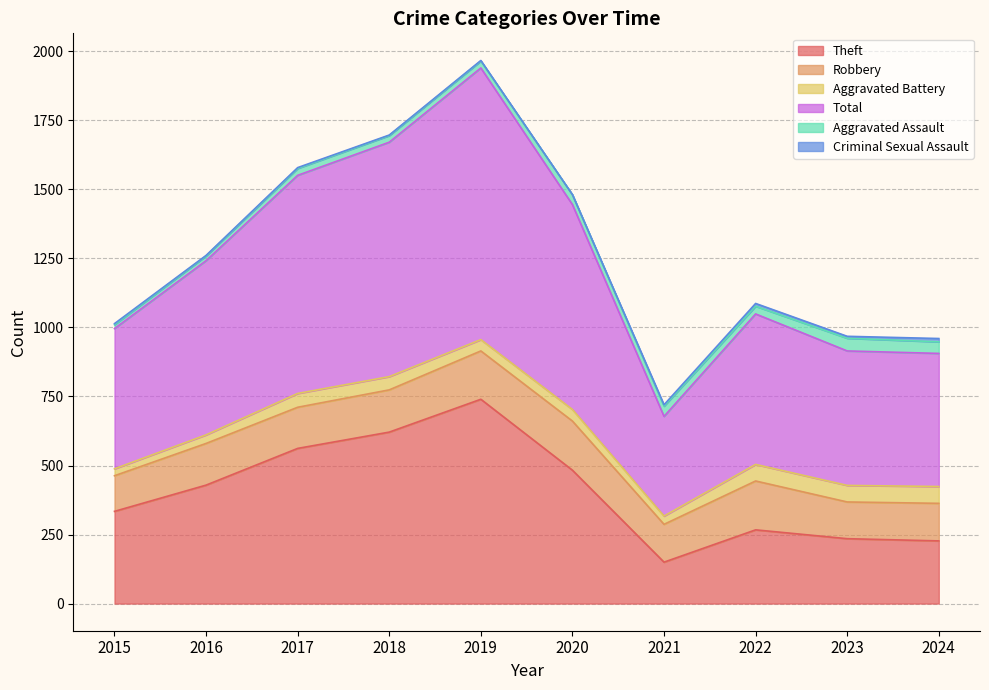

How many values in the Aggravated Battery series exceed 48?

4